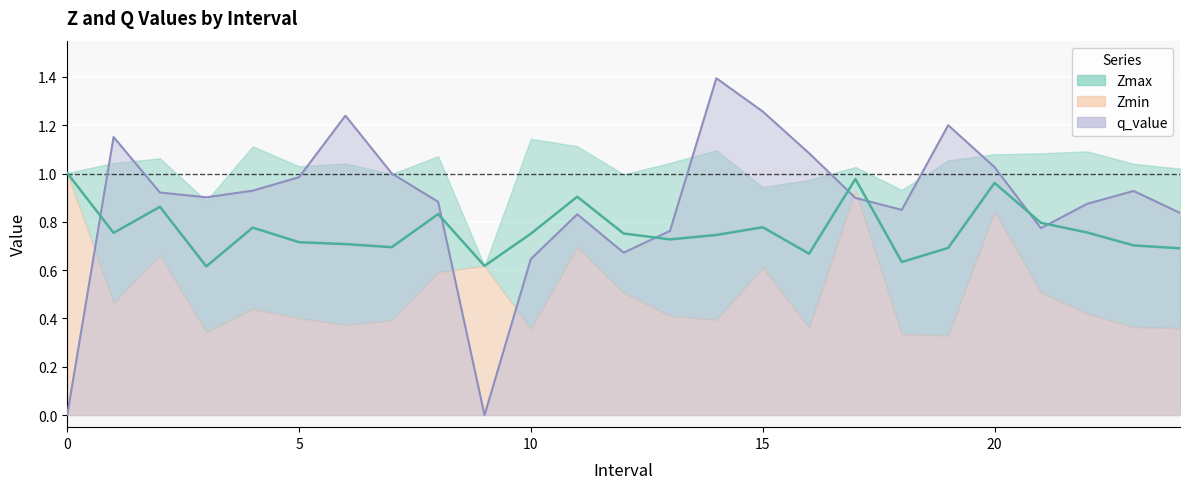

True or false: Zmin has more than 2 interior local peaks.

True